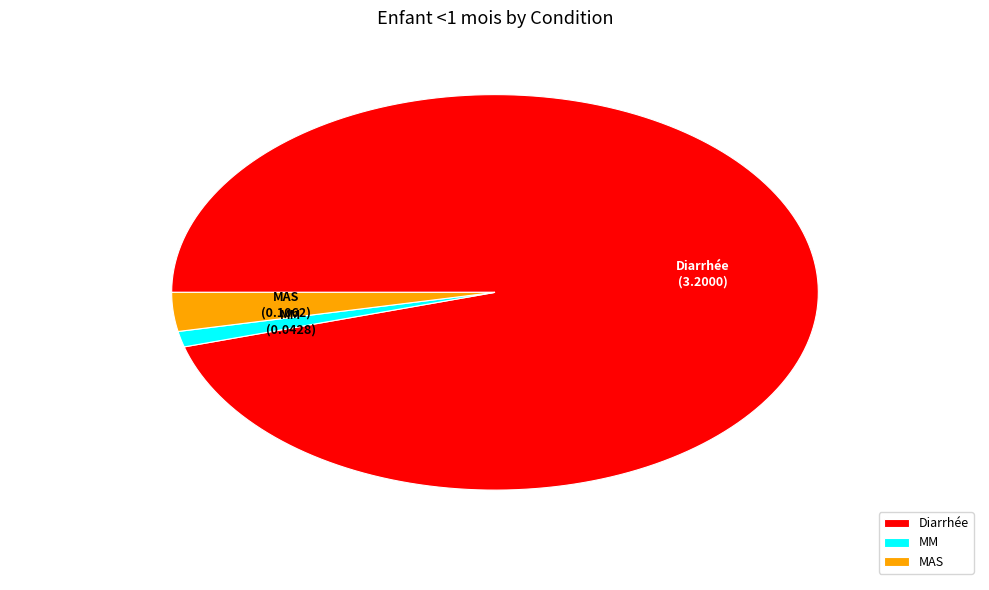

Is the sum of Diarrhée and MM greater than half?

Yes